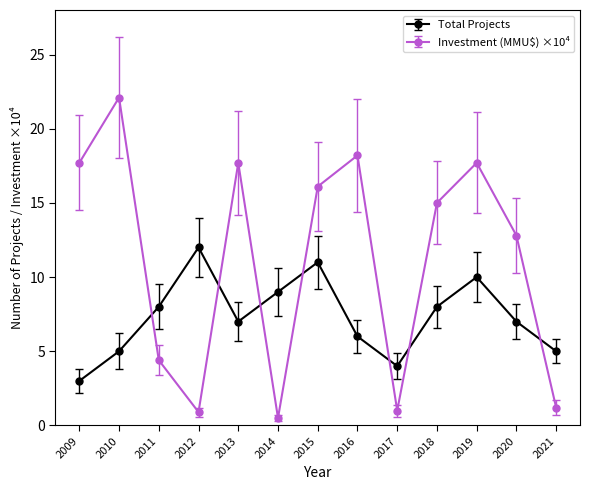

List the series in order of their peak value, highest first.

Investment (MMU$) ×10⁴, Total Projects